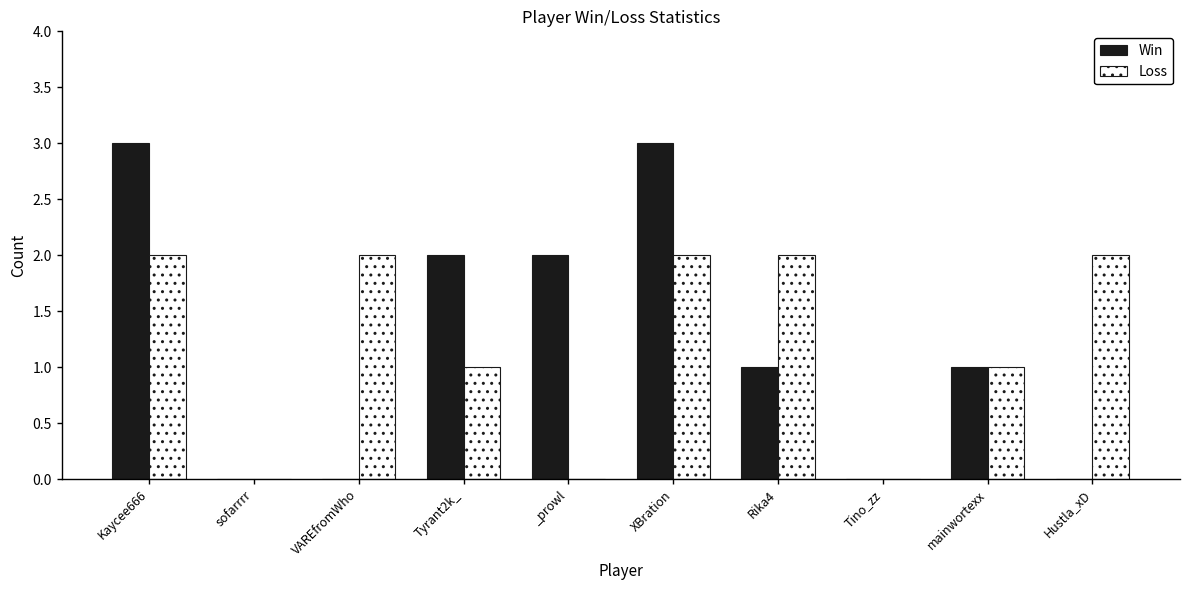

Count the Win values in the range 0 to 2.

8